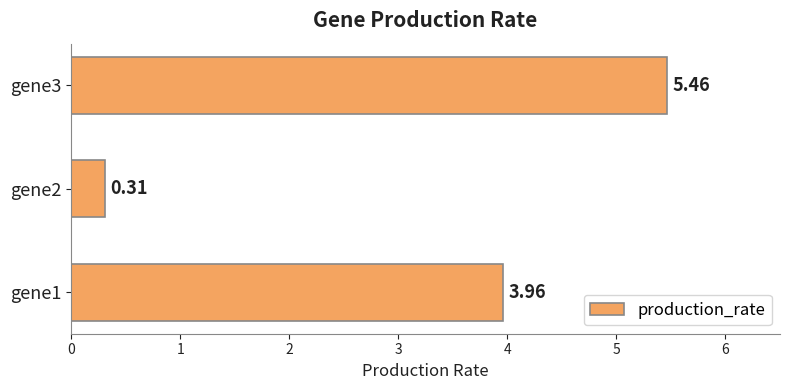

What is the ratio of the value at gene3 to the value at gene1?

1.4